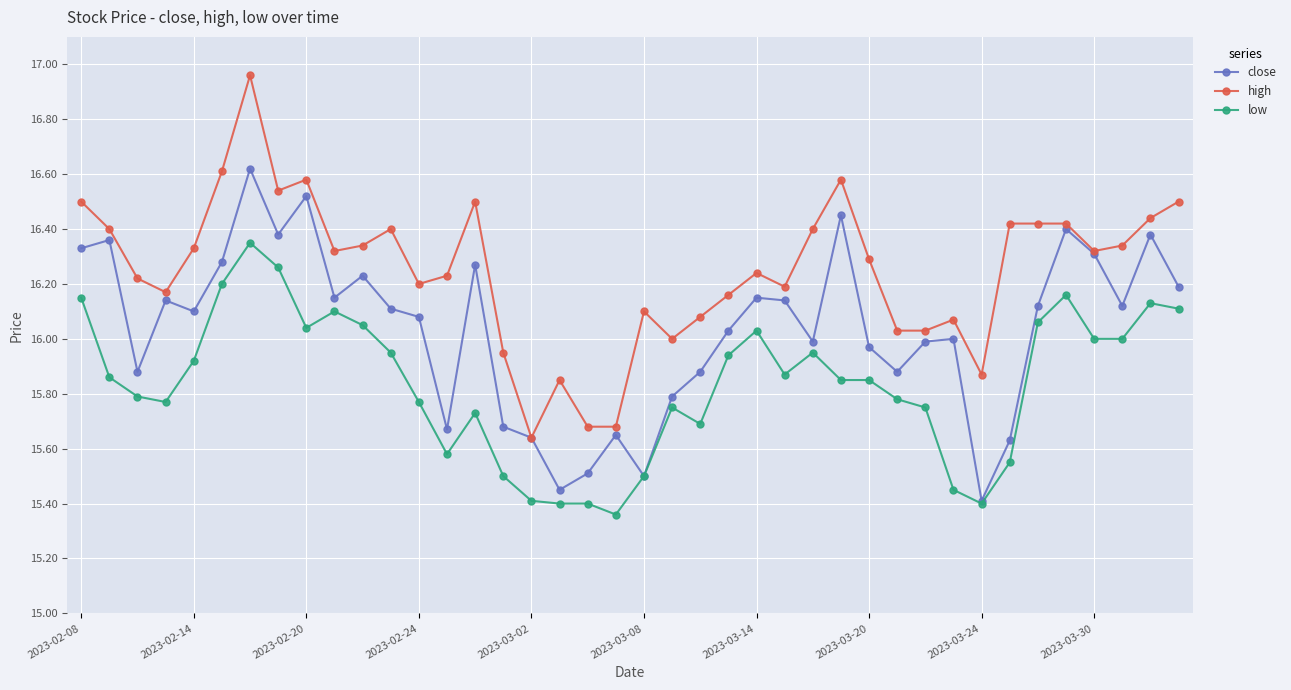

List the series in order of their peak value, highest first.

high, close, low